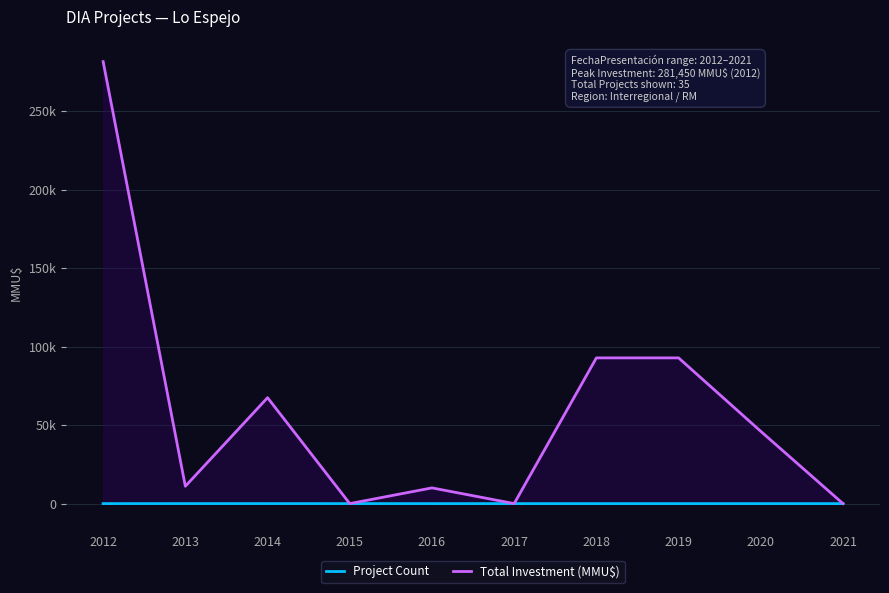

At how many categories does at least one series exceed 156518?

1